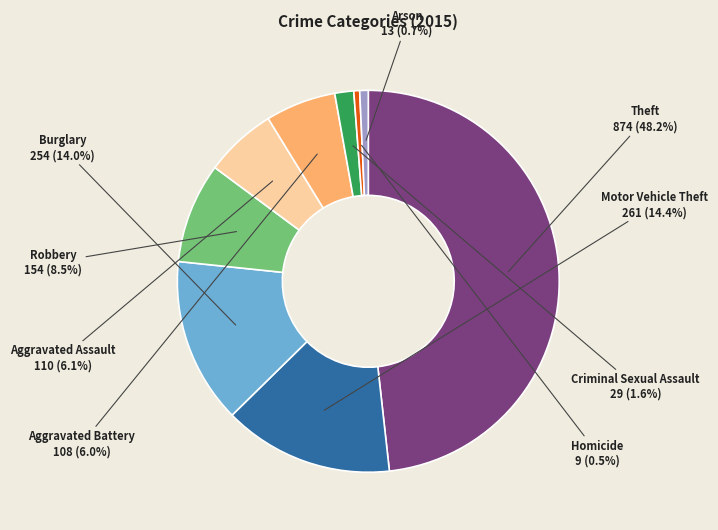

To the nearest percent, what is the average slice percentage?

11%